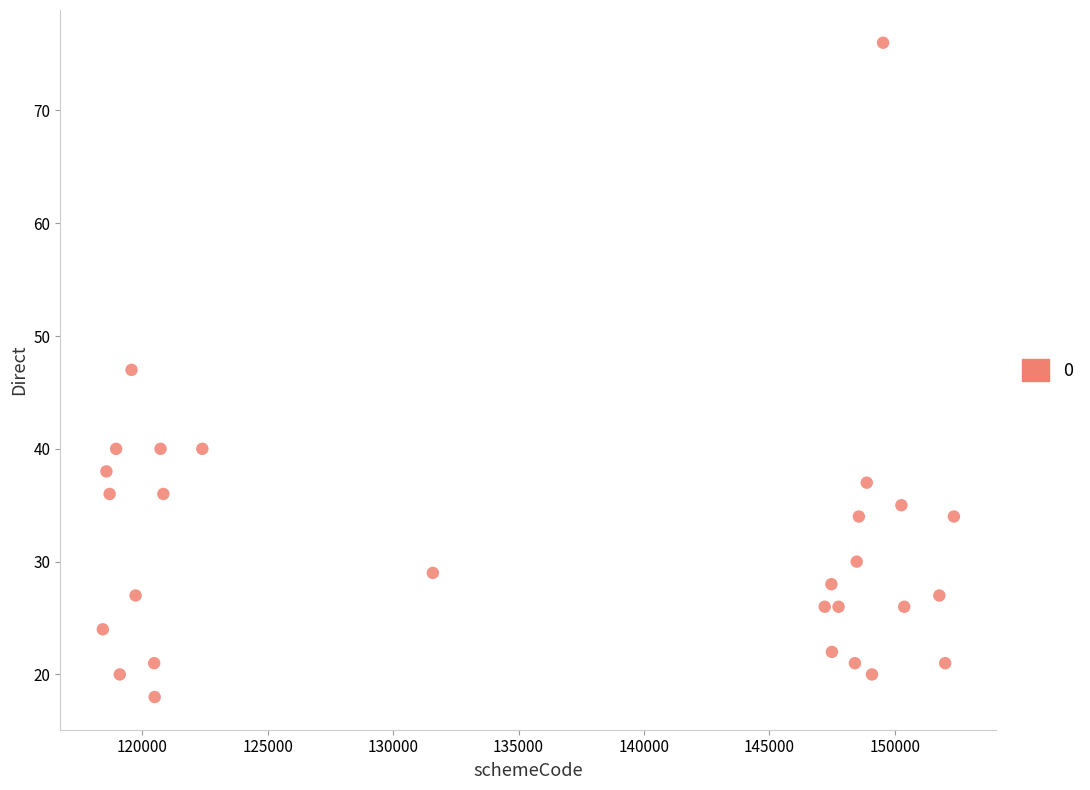

What is the range of X values (max minus min)?

33937